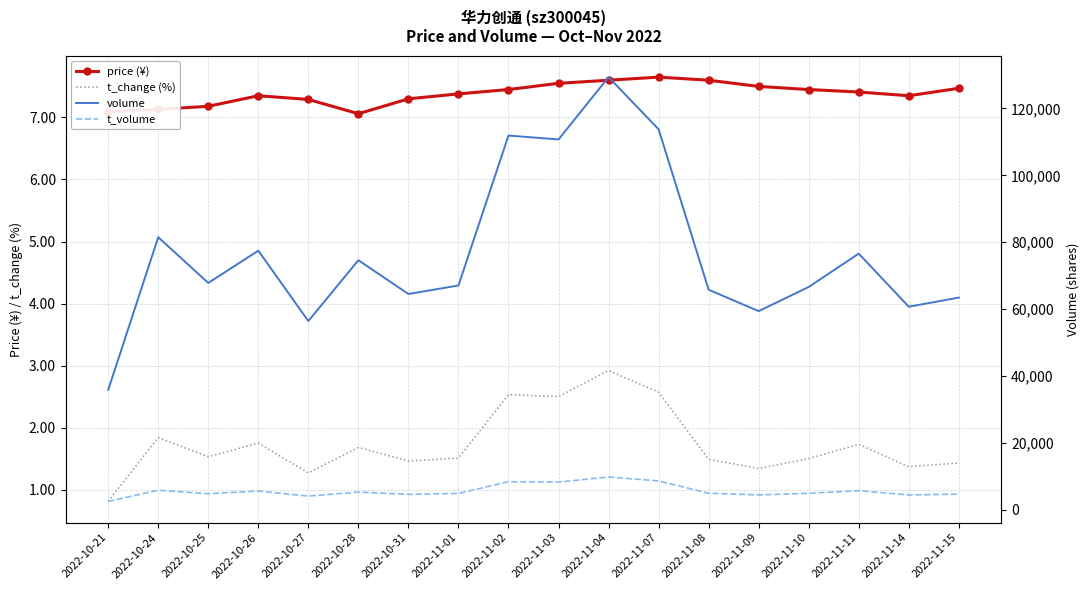

Reading right to left, transcribe all the data shown in this chart.

price (¥): 7.5	7.3	7.4	7.5	7.5	7.6	7.7	7.6	7.5	7.5	7.4	7.3	7.1	7.3	7.3	7.2	7.1	7.1
t_change (%): 1.4	1.4	1.7	1.5	1.3	1.5	2.6	2.9	2.5	2.5	1.5	1.5	1.7	1.3	1.8	1.5	1.8	0.8
volume: 63469.0	60744.0	76607.0	66649.0	59429.0	65820.0	113784.0	129367.0	110742.0	111904.0	67086.0	64544.0	74643.0	56463.0	77483.0	67854.0	81518.0	35873.0
t_volume: 4725.0	4486.0	5749.0	4976.0	4498.0	4998.0	8673.0	9846.0	8328.0	8430.0	4928.0	4672.0	5334.0	4144.0	5653.0	4858.0	5882.0	2547.0